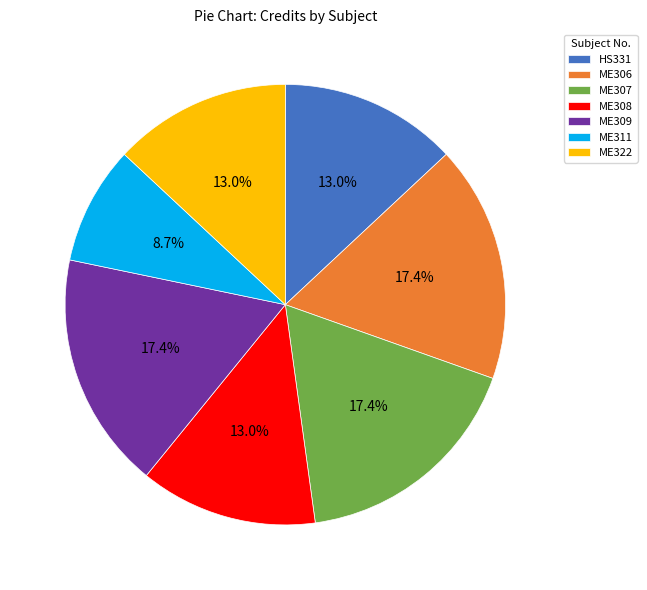

Is ME307 the majority of the pie?

No